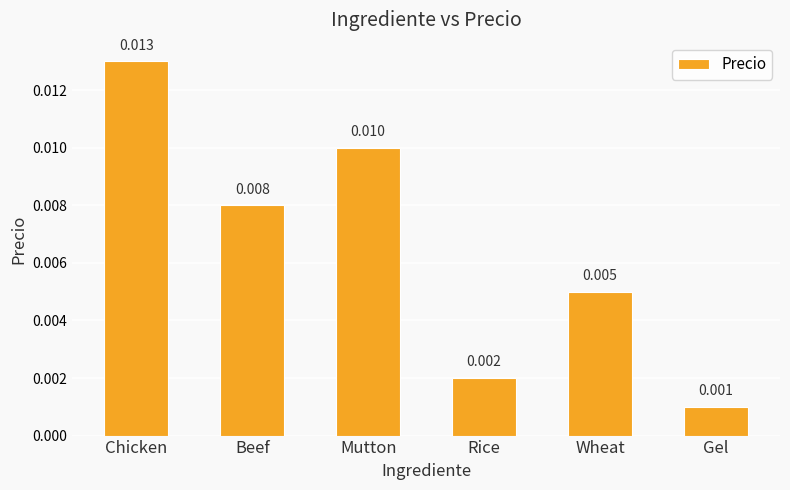

Between Gel and Rice, which is larger?

Rice